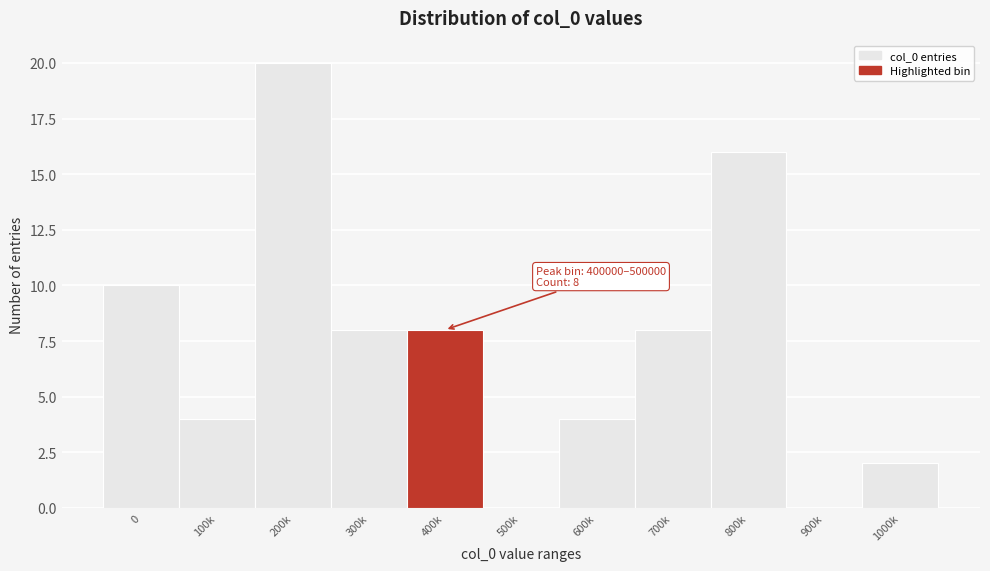

Reading right to left, what are all the values shown in this chart?

1000k=2	900k=0	800k=16	700k=8	600k=4	500k=0	400k=8	300k=8	200k=20	100k=4	0=10